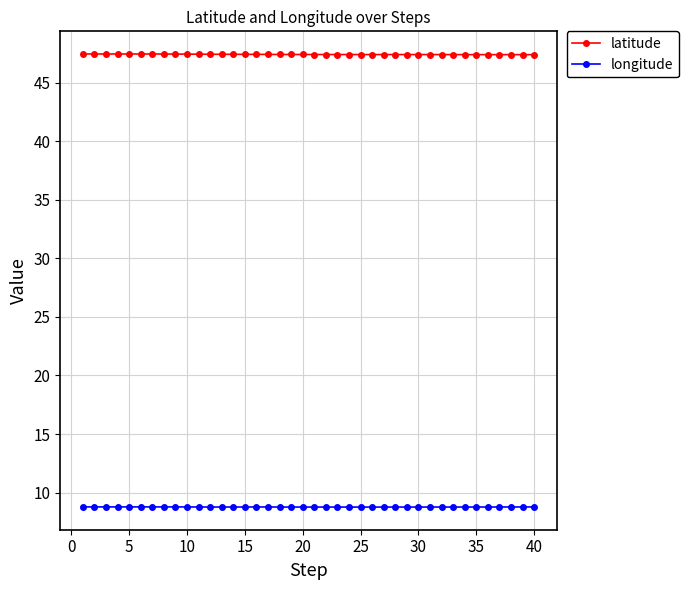

What is the sum of all latitude values?

1897.0